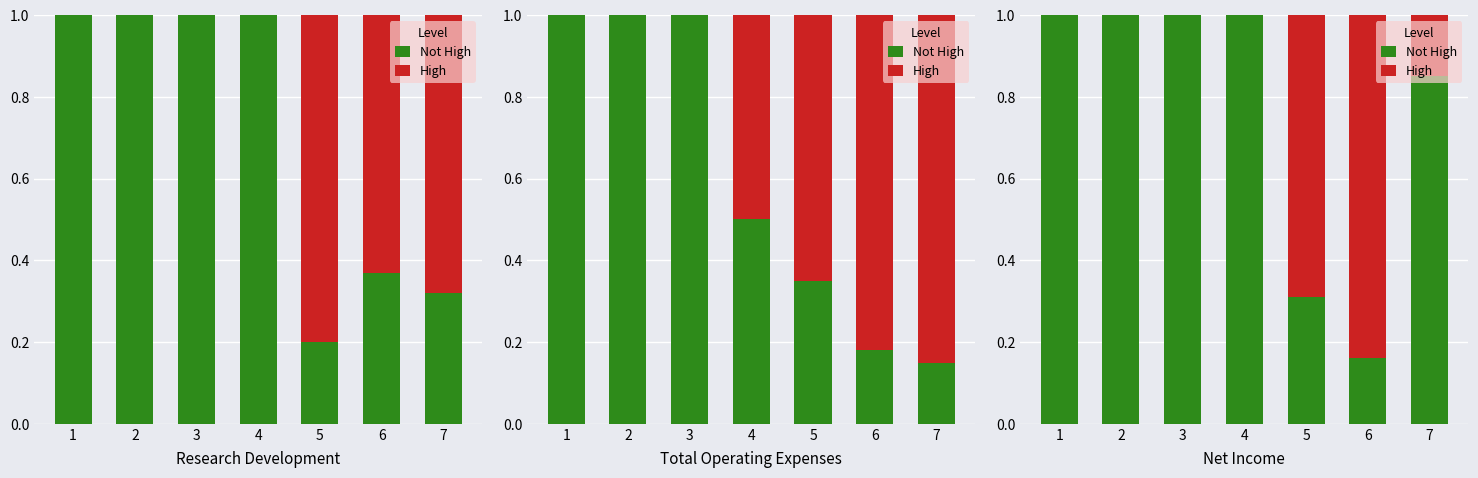

What is the value of the High bar at the 7th from the left?

0.1